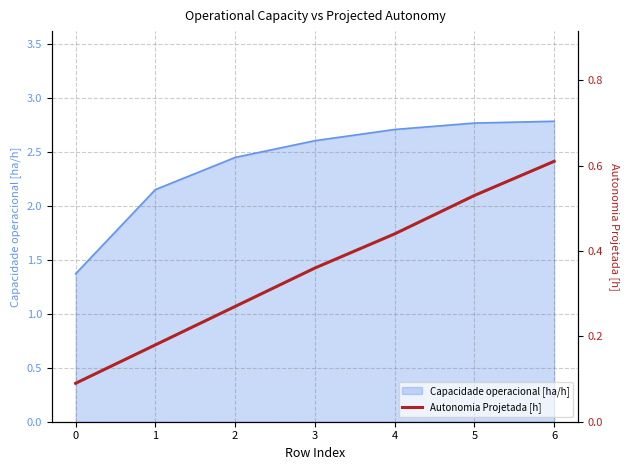

True or false: the data has more than 2 interior local peaks.

False